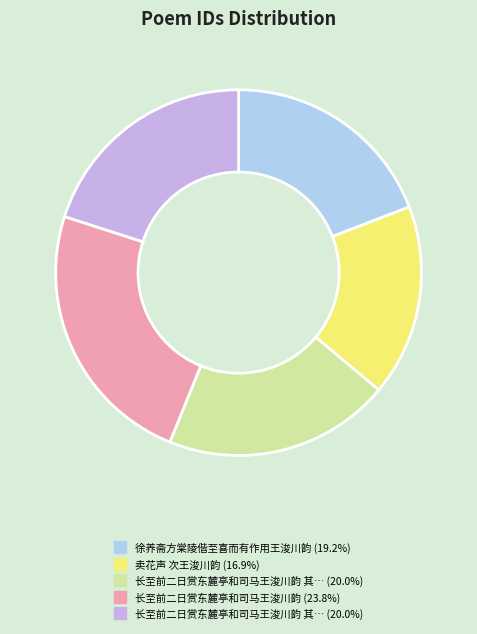

Does any single category account for the majority?

No